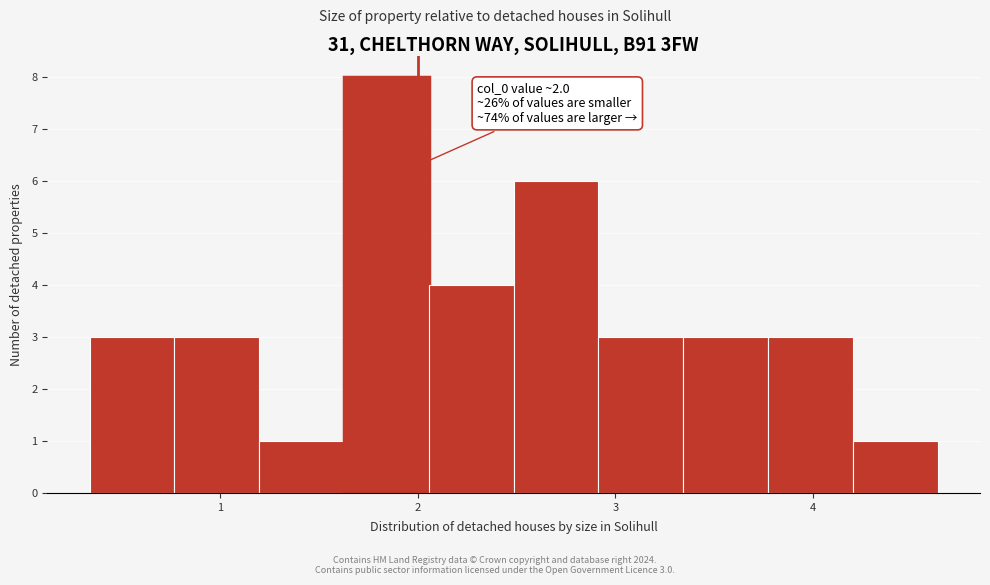

Which range on the x-axis has the tallest bar?

1.6 to 2.1